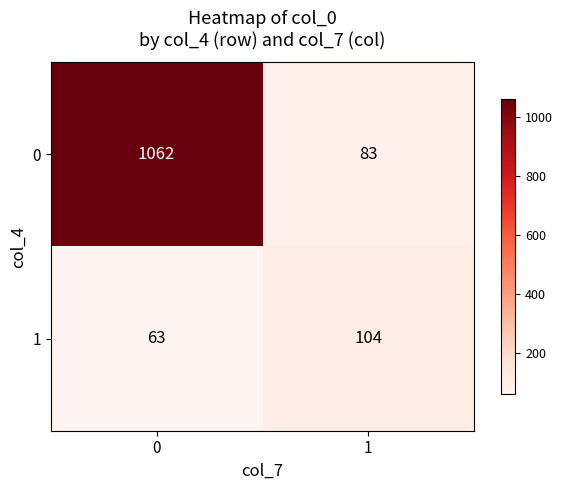

The 1 series shows 20 at 0. True or false?

False